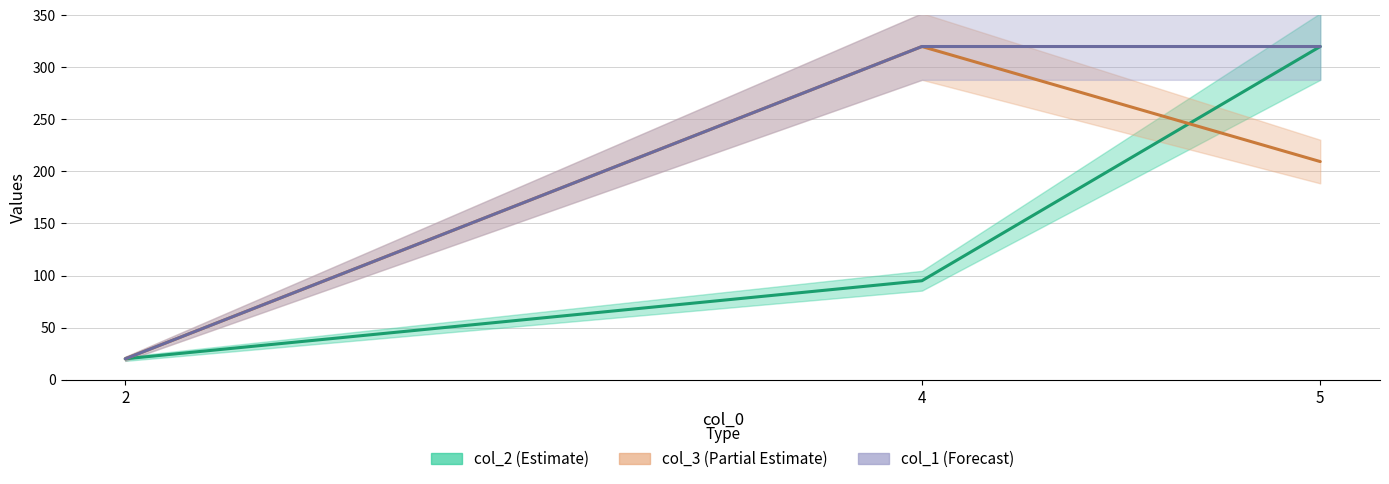

How many lines are shown in the chart?

3